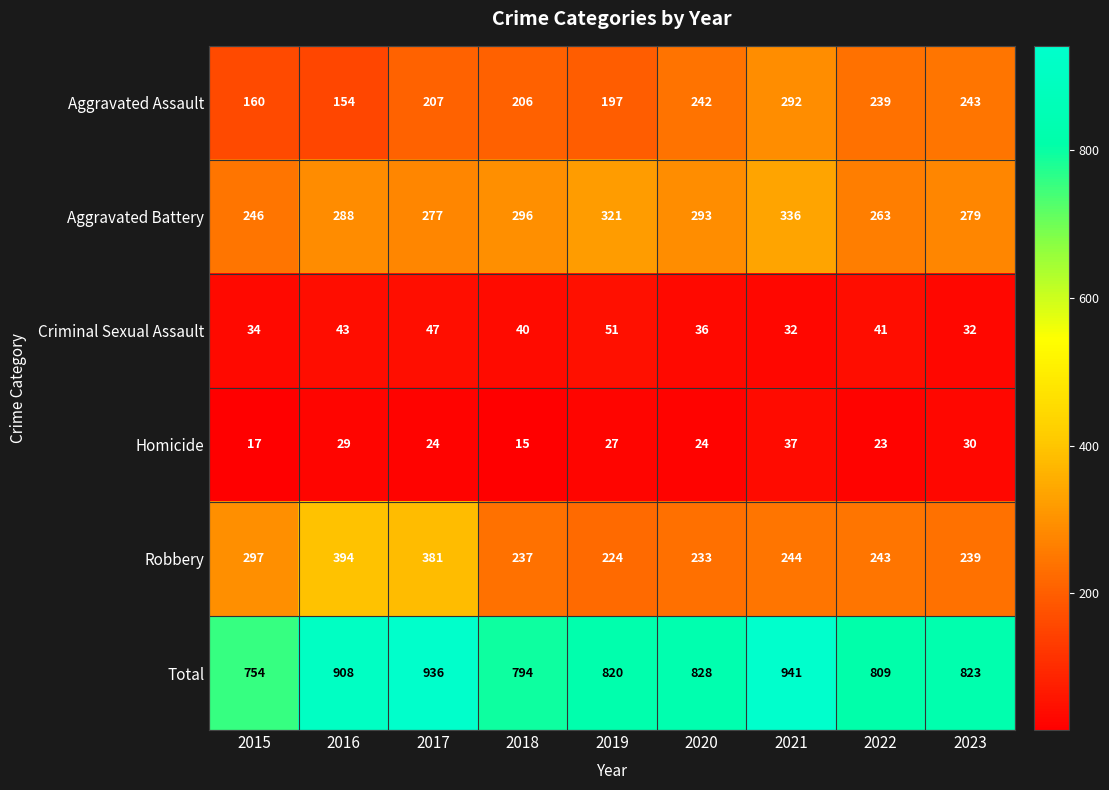

Between 2015 and 2019, which series saw the biggest shift?

Aggravated Battery